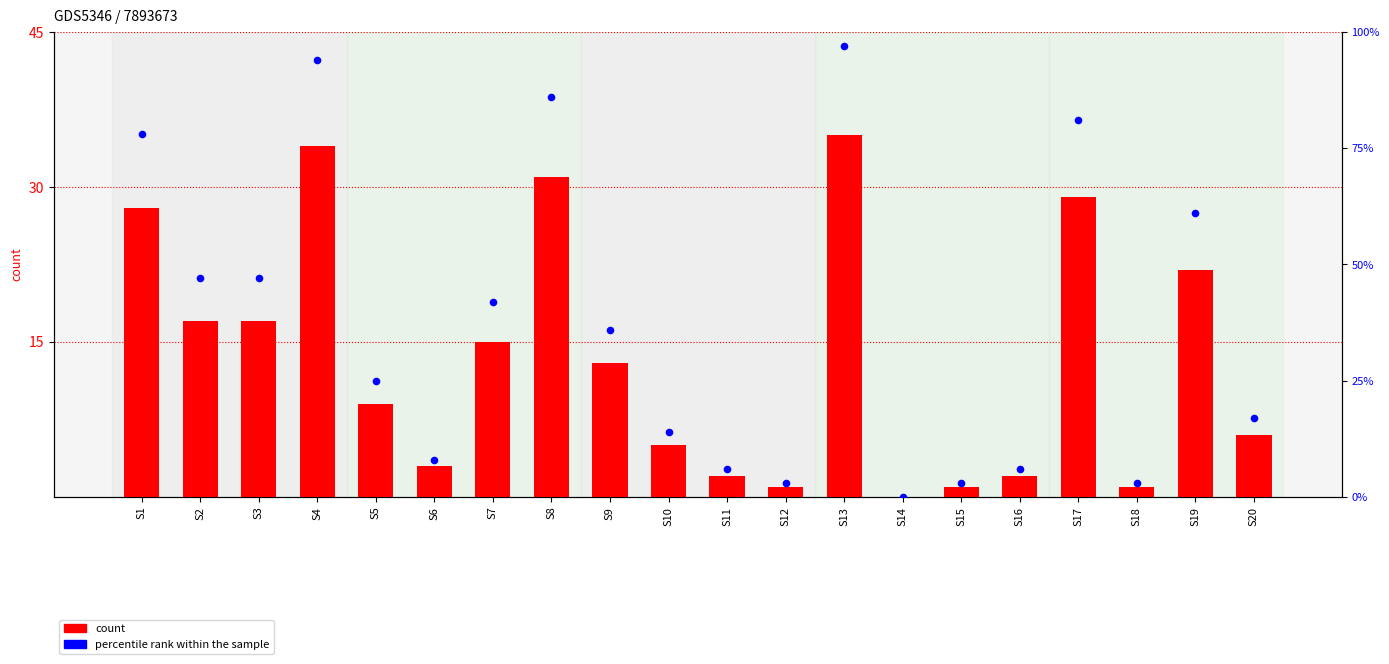

What is the total value across all series at S3?

64